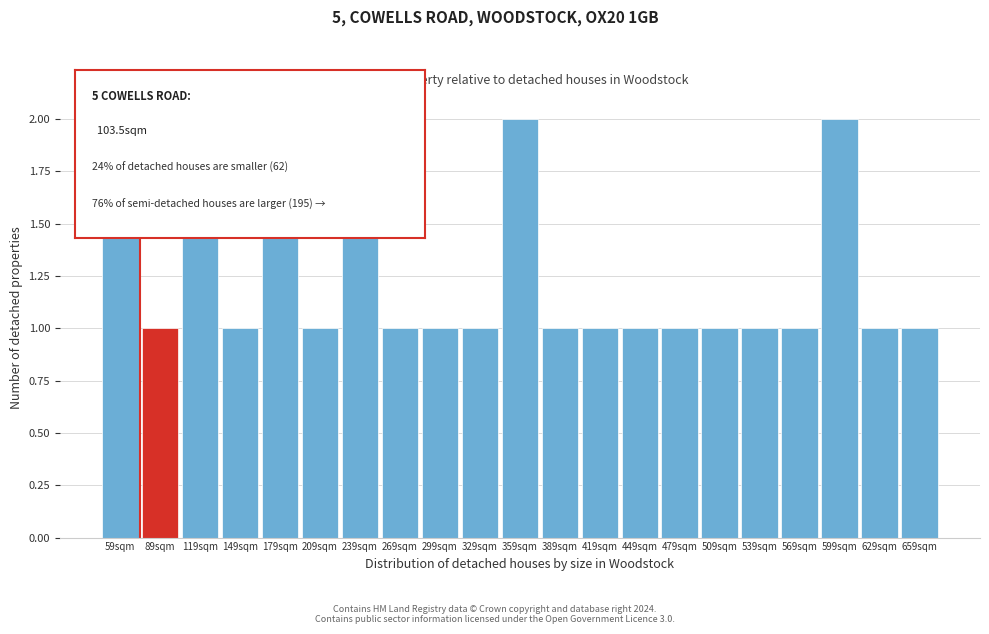

Reading left to right, list all the values displayed in this chart.

59sqm=2	89sqm=1	119sqm=2	149sqm=1	179sqm=2	209sqm=1	239sqm=2	269sqm=1	299sqm=1	329sqm=1	359sqm=2	389sqm=1	419sqm=1	449sqm=1	479sqm=1	509sqm=1	539sqm=1	569sqm=1	599sqm=2	629sqm=1	659sqm=1